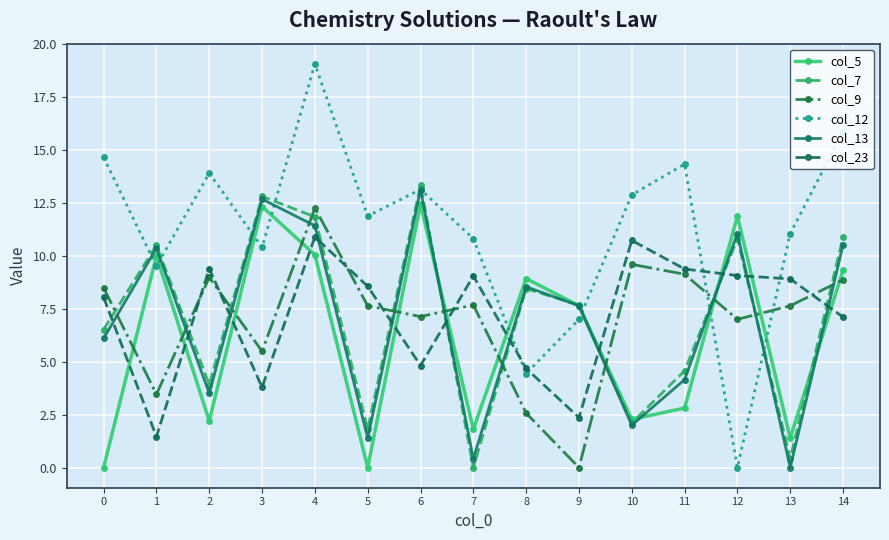

Is the value of col_13 at 10 greater than the value of col_9 at 10?

No